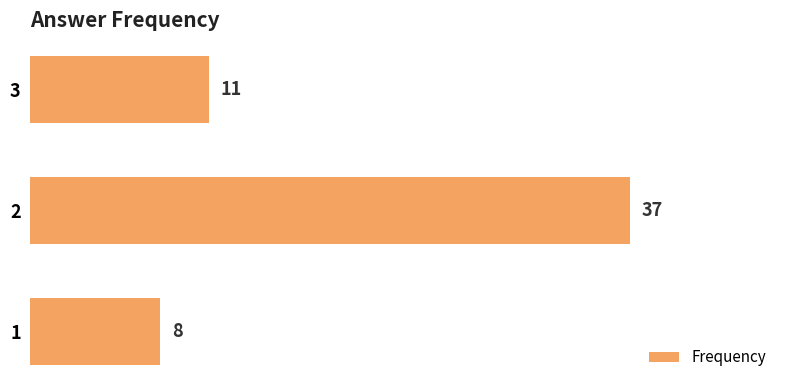

Reading top to bottom, transcribe all the data shown in this chart.

3=11	2=37	1=8